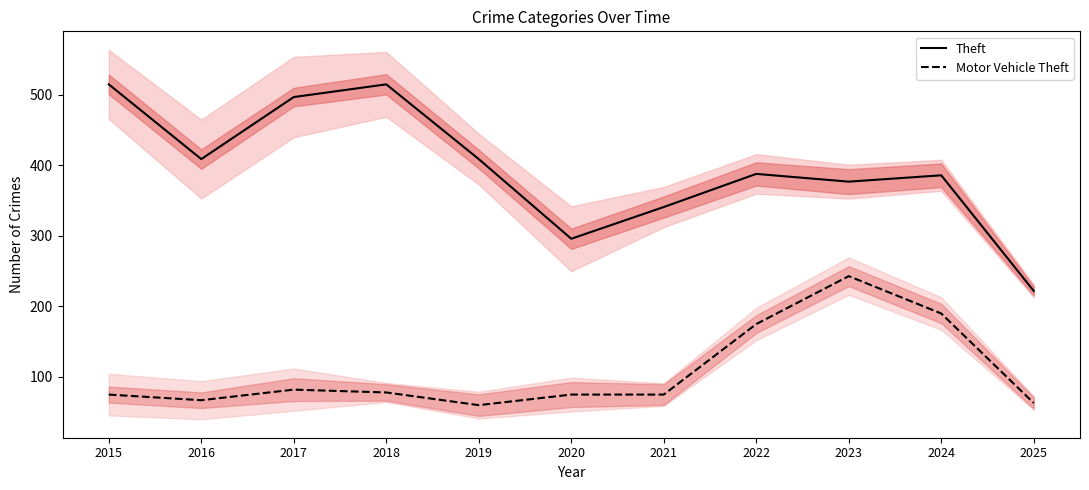

How many data points in Theft are above 388?

5